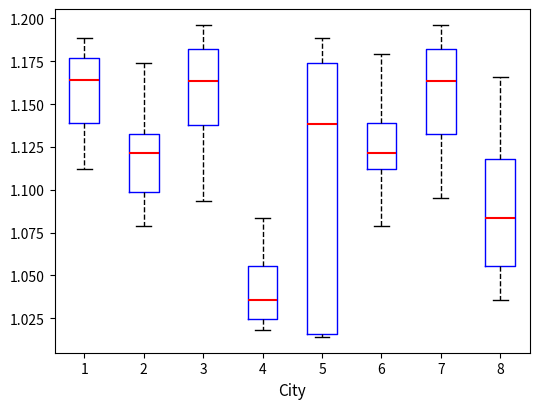

Comparing the boxes themselves (not the whiskers), which one is the tallest?

5